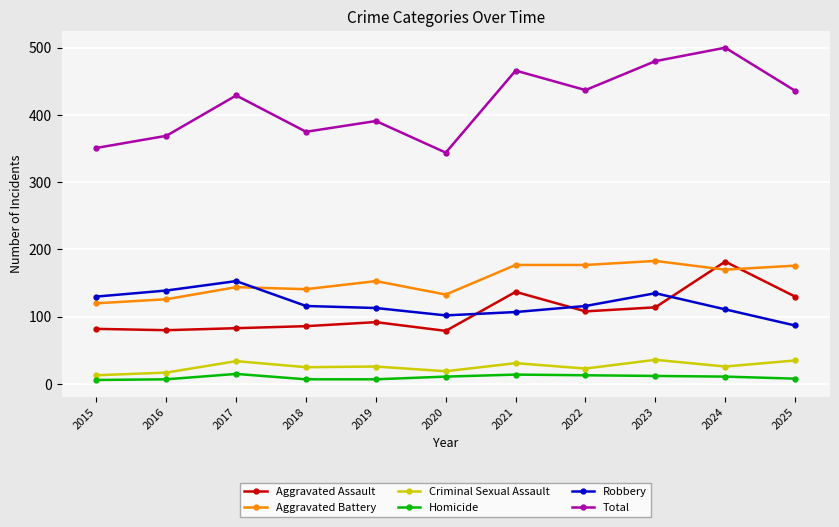

At which label does Robbery reach its minimum?

2025